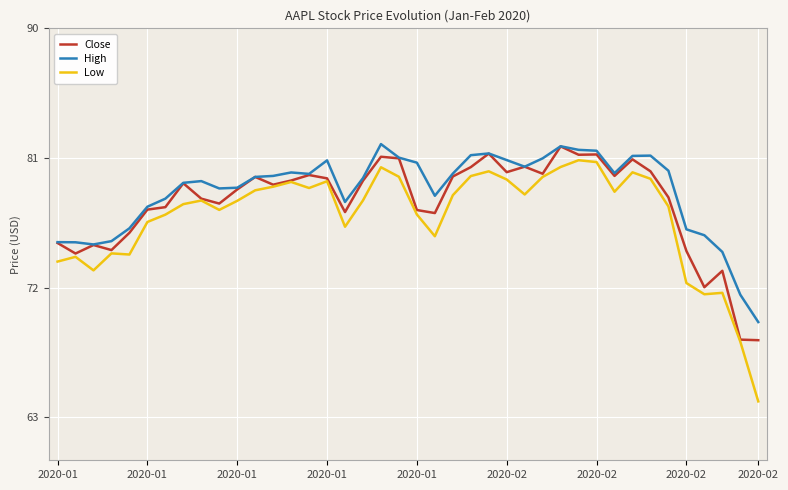

True or false: High and Low intersect in this chart.

False